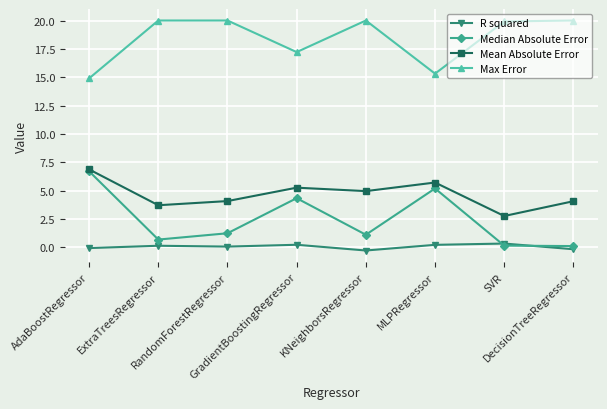

Between AdaBoostRegressor and ExtraTreesRegressor, which series saw the biggest shift?

Median Absolute Error